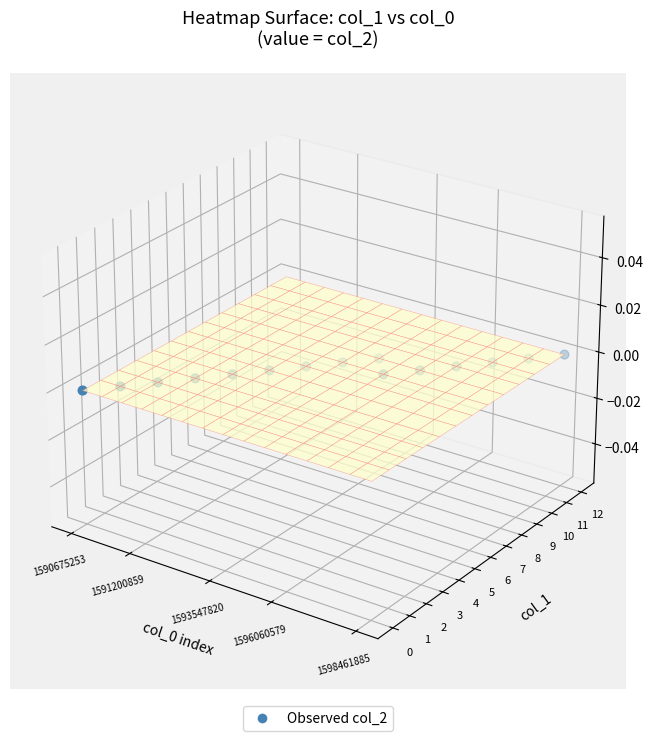

The chart shows a value of 0.0 at 10. True or false?

False